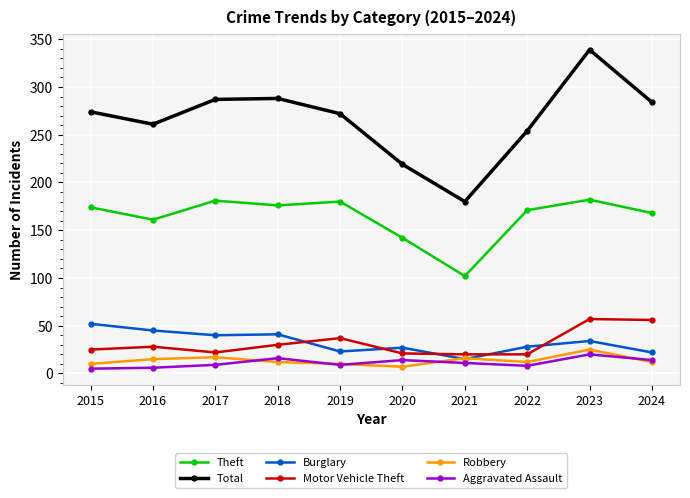

What are all the series names shown in the legend?

Theft, Total, Burglary, Motor Vehicle Theft, Robbery, Aggravated Assault